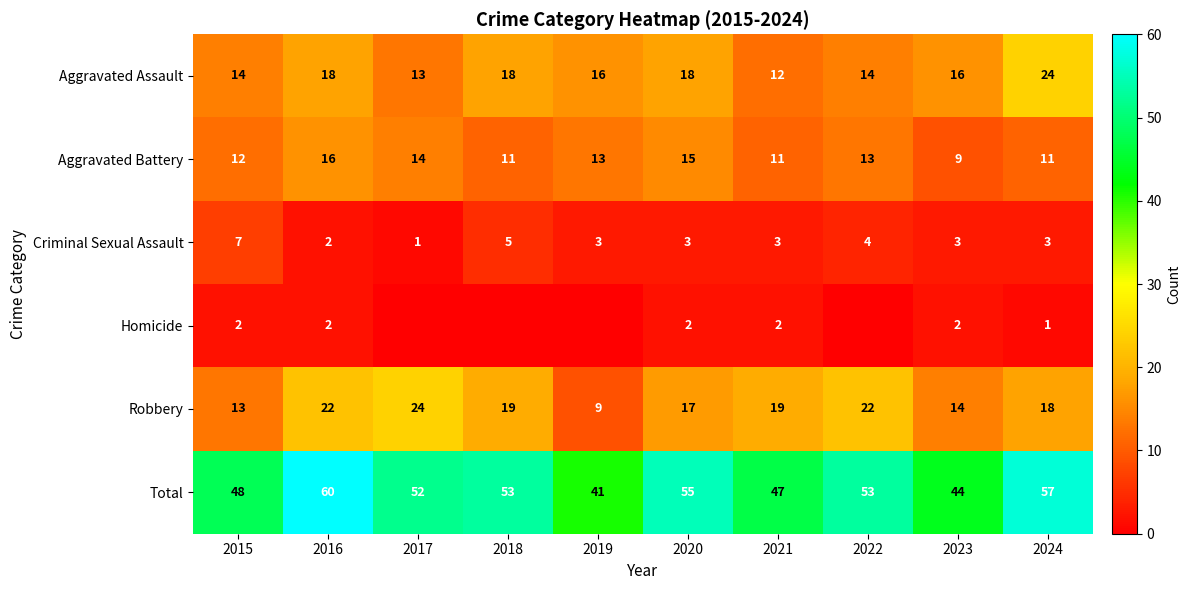

At which category does the chart reach its peak across all series?

2016